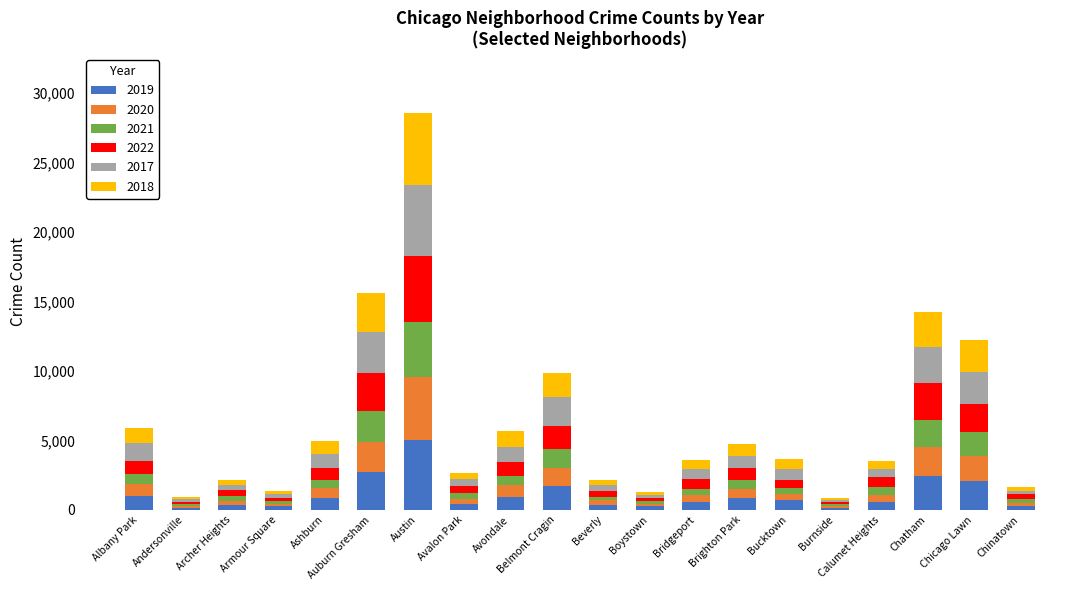

The 2019 series shows 4245 at Chatham. True or false?

False